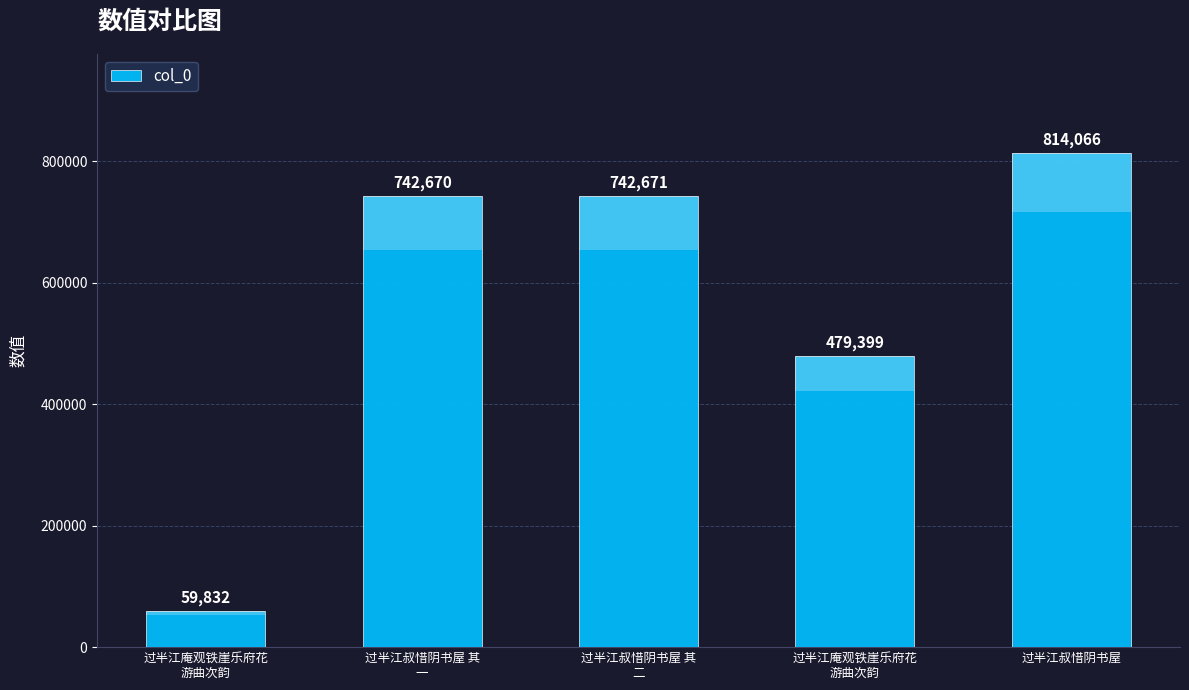

The chart shows a value of 23582 at 过半江庵观铁崖乐府花
游曲次韵. True or false?

False